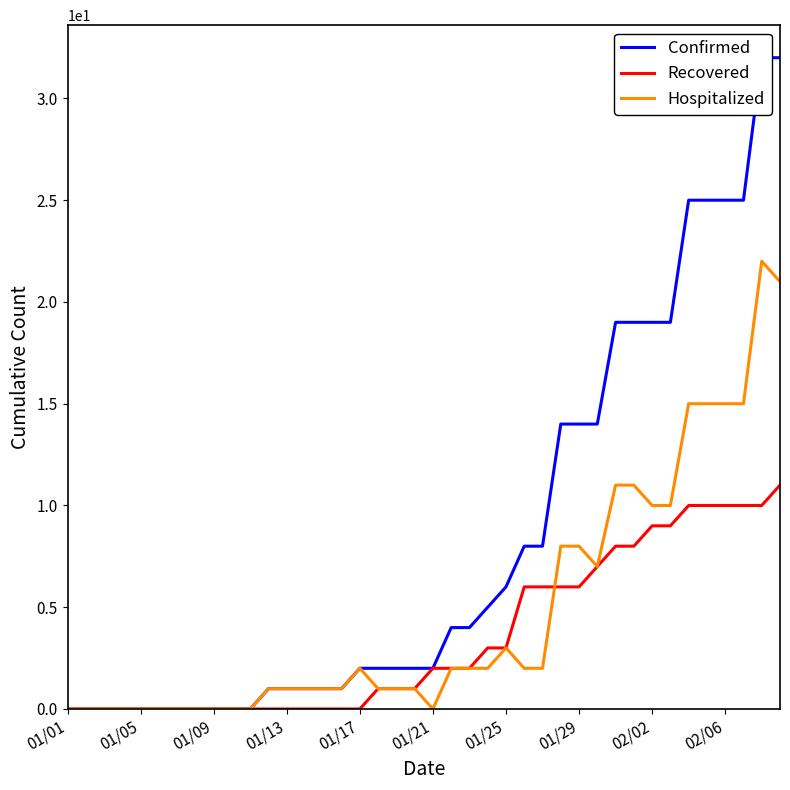

What is the difference between the maximum and minimum values in the Confirmed series?

32